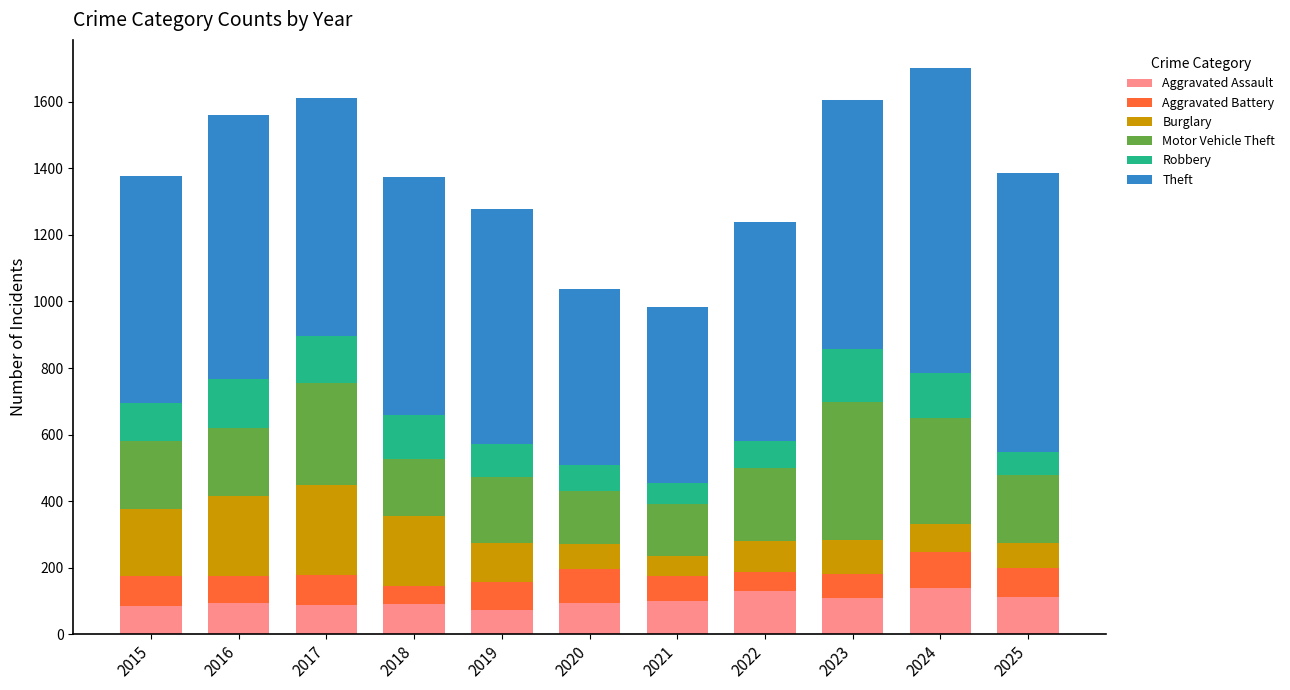

What is the total value across all series at 2022?

1240